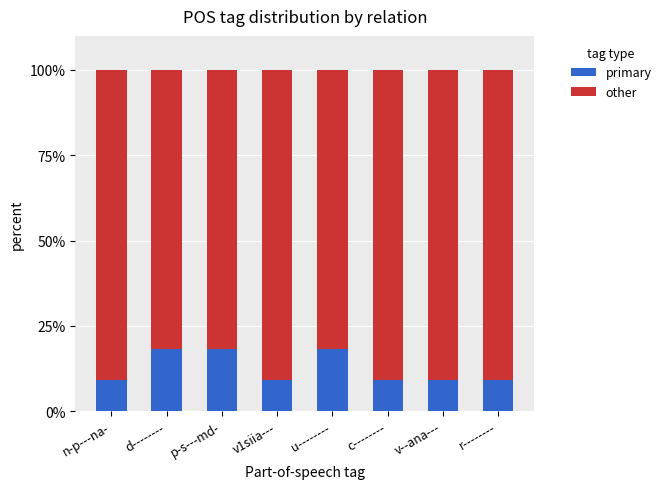

The value of primary at p-s---md- is 18.2. True or false?

True